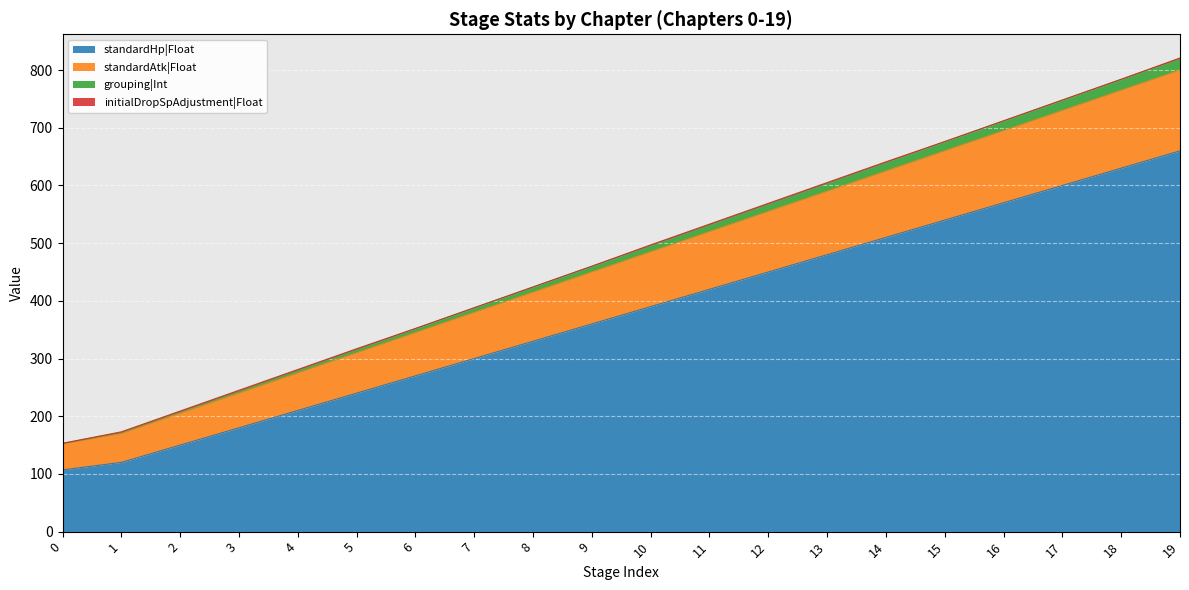

True or false: standardHp|Float has a value of 754 at 12.

False